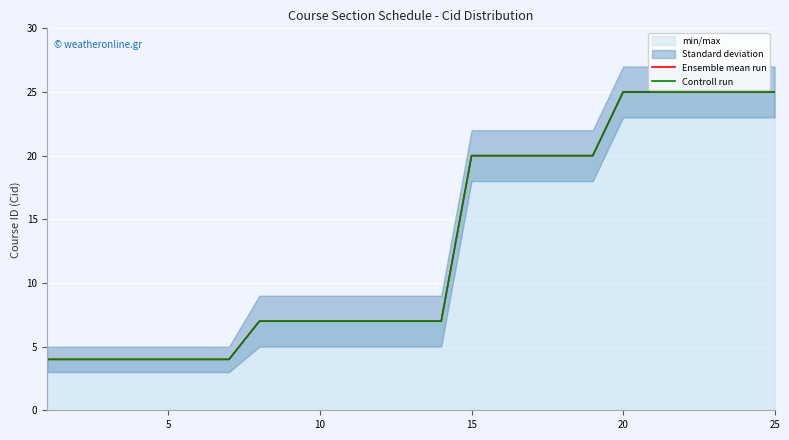

True or false: Ensemble mean run has more than 2 interior local peaks.

False